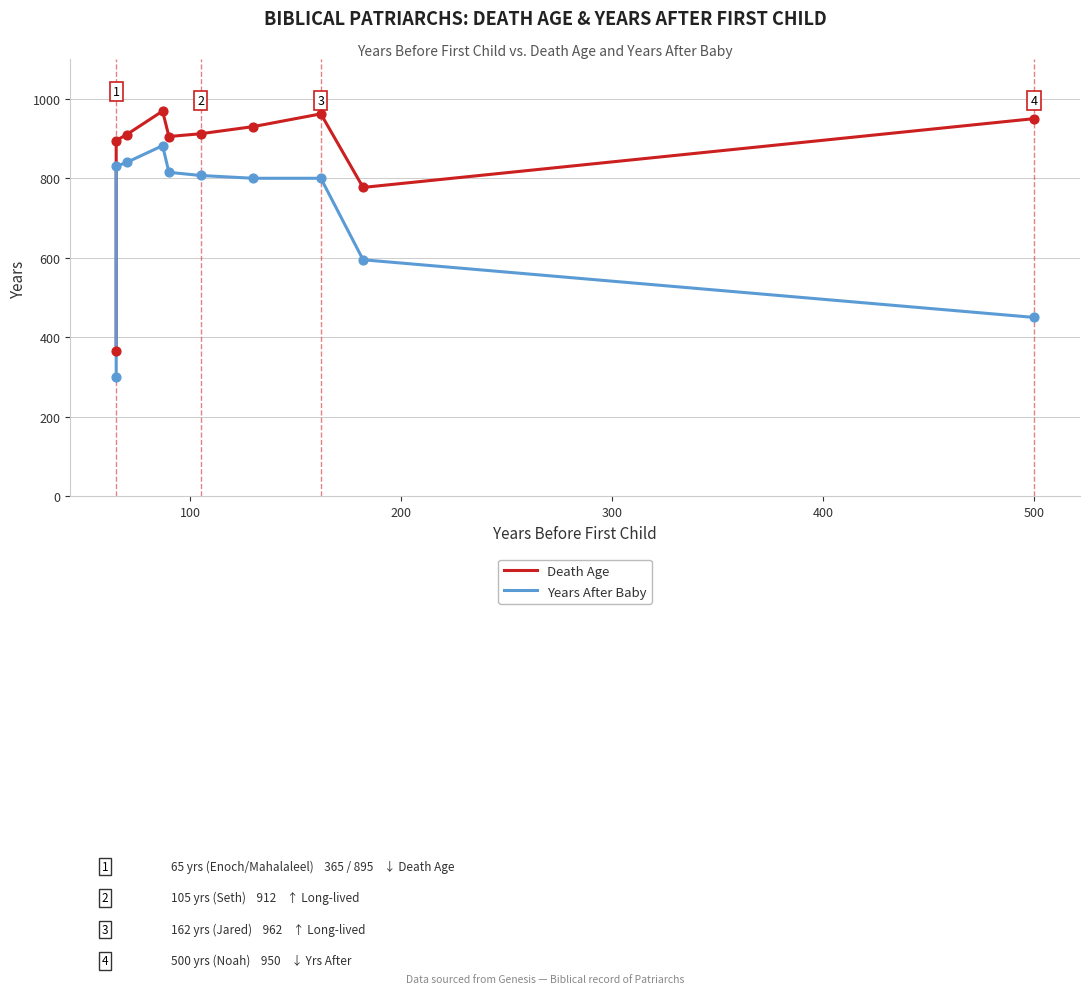

At how many categories does at least one series exceed 481?

9